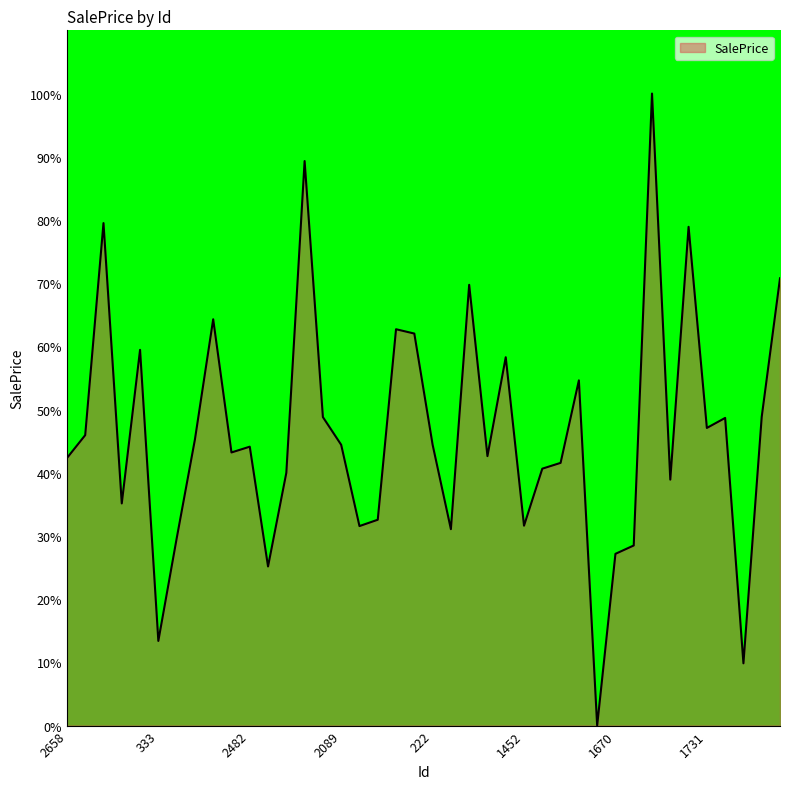

How many interior local peaks (higher than both neighbors) does the data have?

12